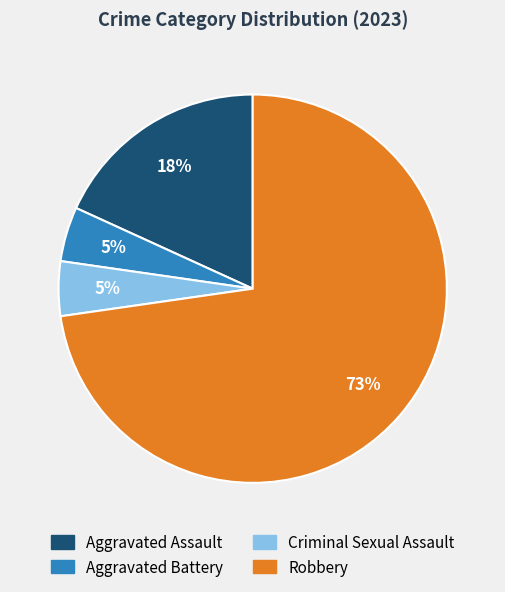

Is the sum of Criminal Sexual Assault and Aggravated Battery greater than half?

No